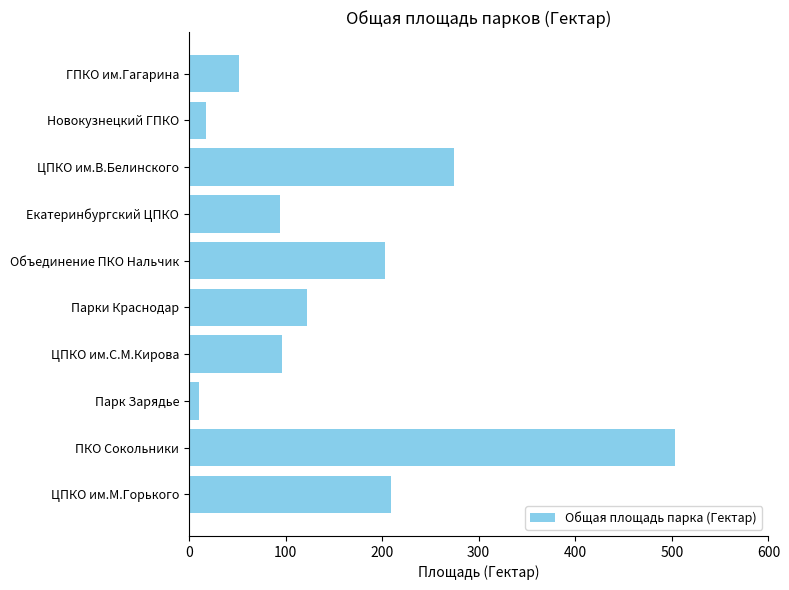

At which category does the chart reach its peak across all series?

ПКО Сокольники